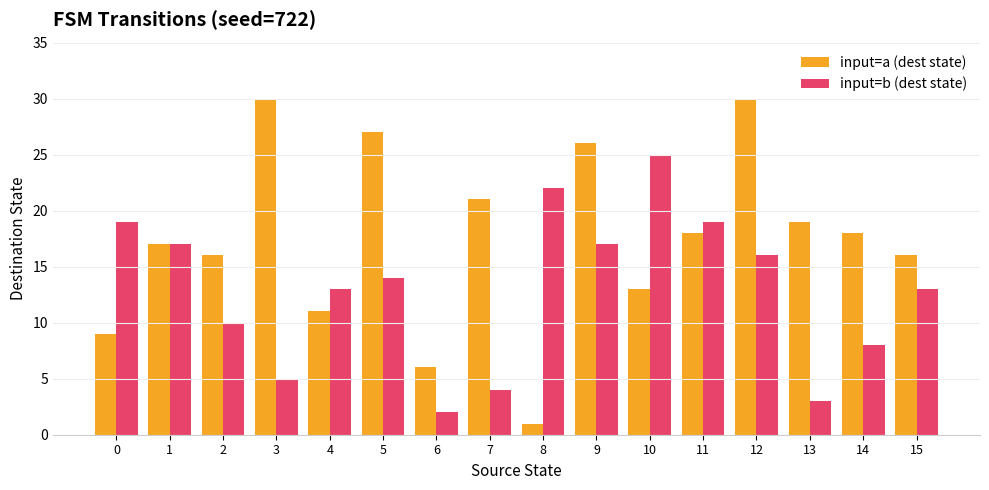

Is it true that input=b (dest state) equals 3 at 13?

True